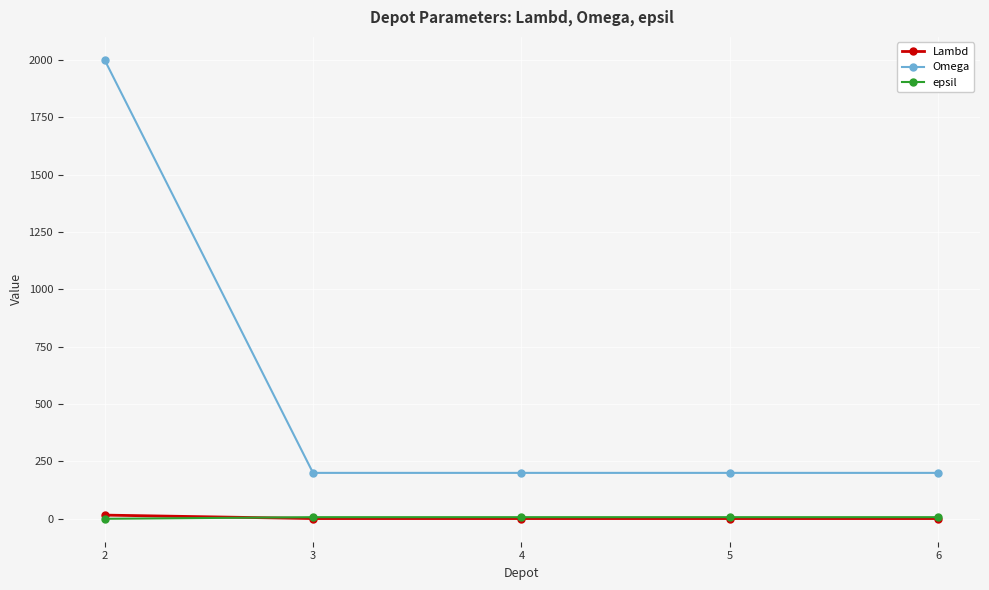

Is the value of Omega at 6 greater than the value of Lambd at 5?

Yes